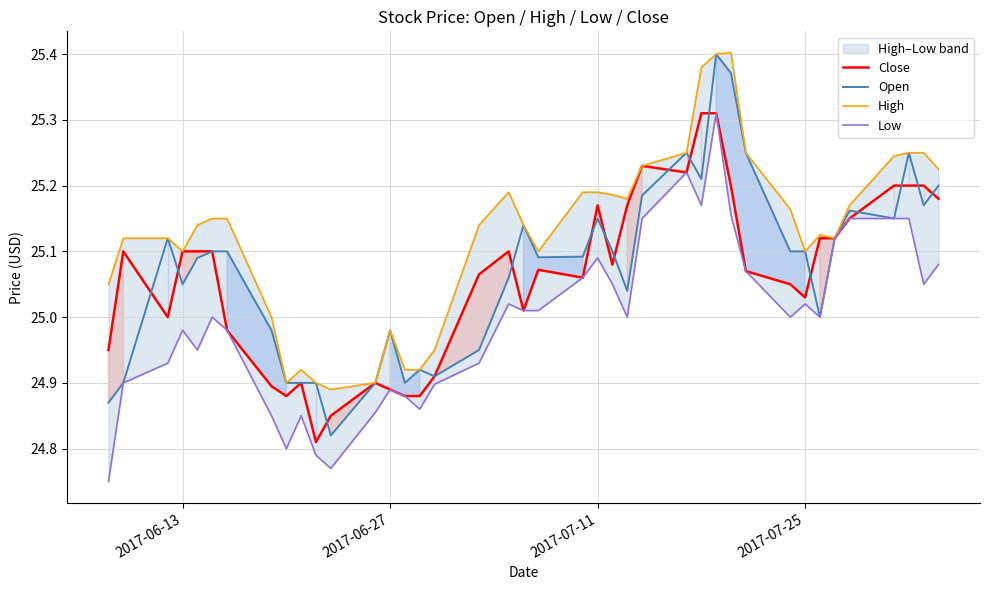

The value of Close at 2017-06-13 is 36.7. True or false?

False